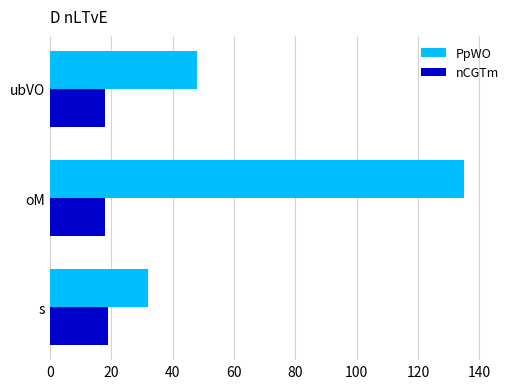

At which label is PpWO closest to 83?

ubVO